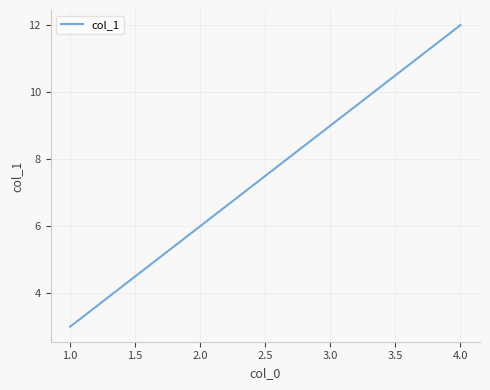

List the labels in order of value, smallest first.

1.0, 2.0, 3.0, 4.0